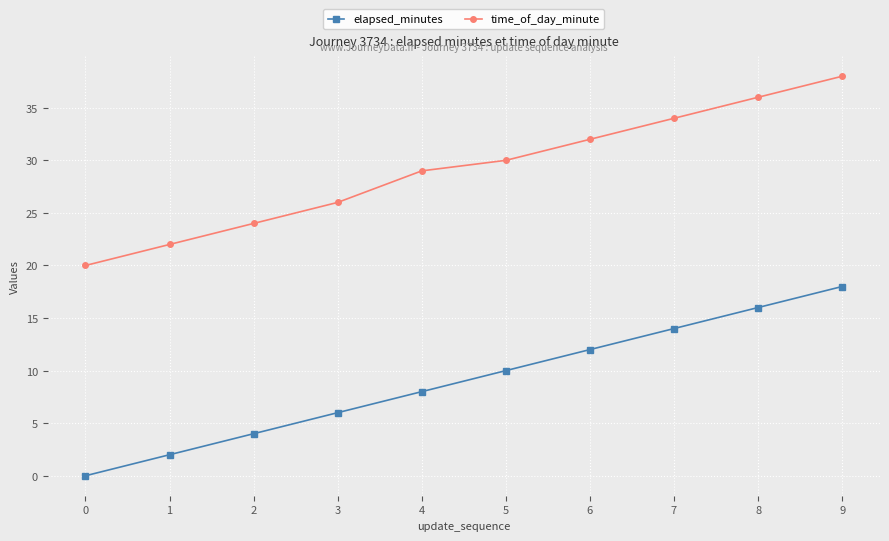

Is the value of time_of_day_minute at 0 greater than the value of elapsed_minutes at 2?

Yes